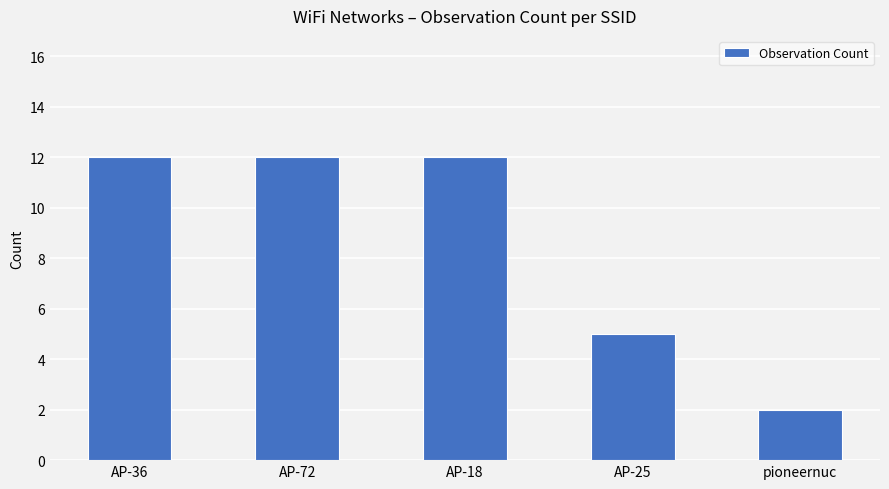

What is the label of the 1st bar from the left?

AP-36